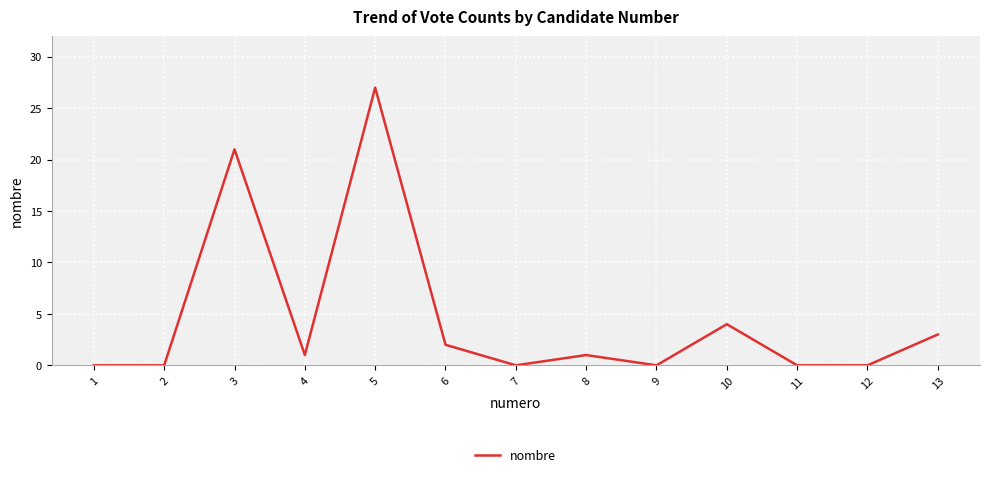

Reading left to right, list all the values displayed in this chart.

0	0	21	1	27	2	0	1	0	4	0	0	3